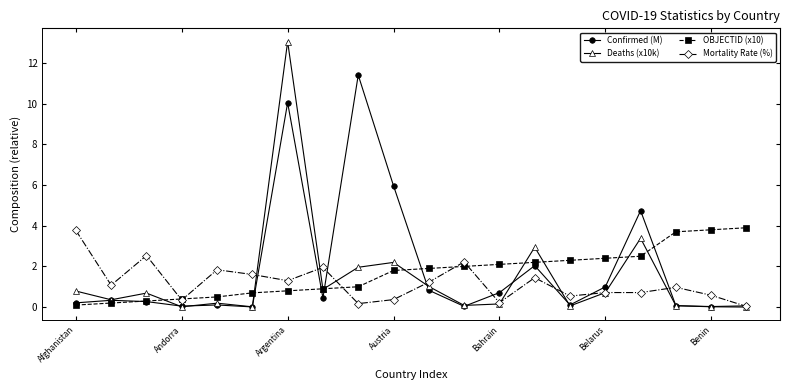

What is the maximum value for Confirmed (M)?

11.4